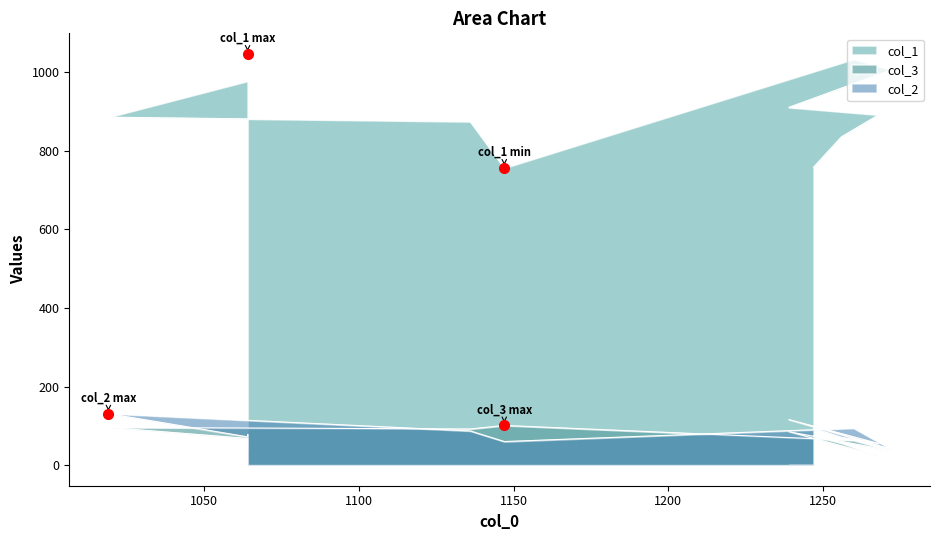

Where do col_2 and col_3 first cross each other?

1260 and 1147